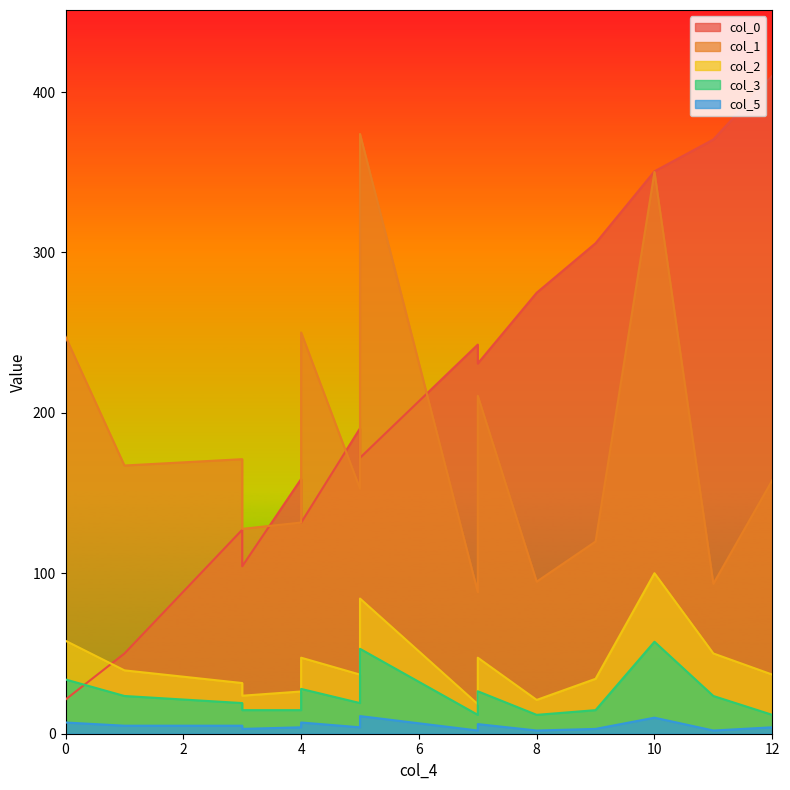

What is the smallest value displayed?

2.0